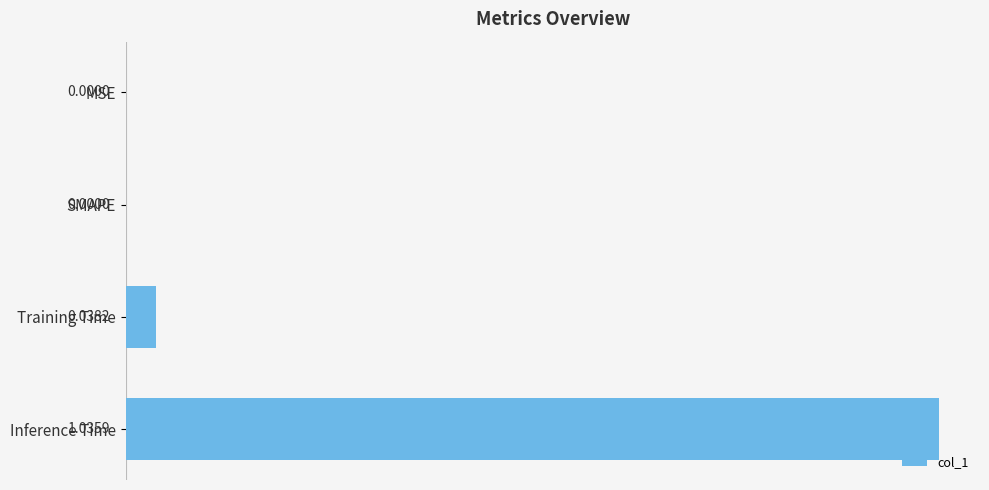

Are the bars grouped side by side (vs. stacked)?

No